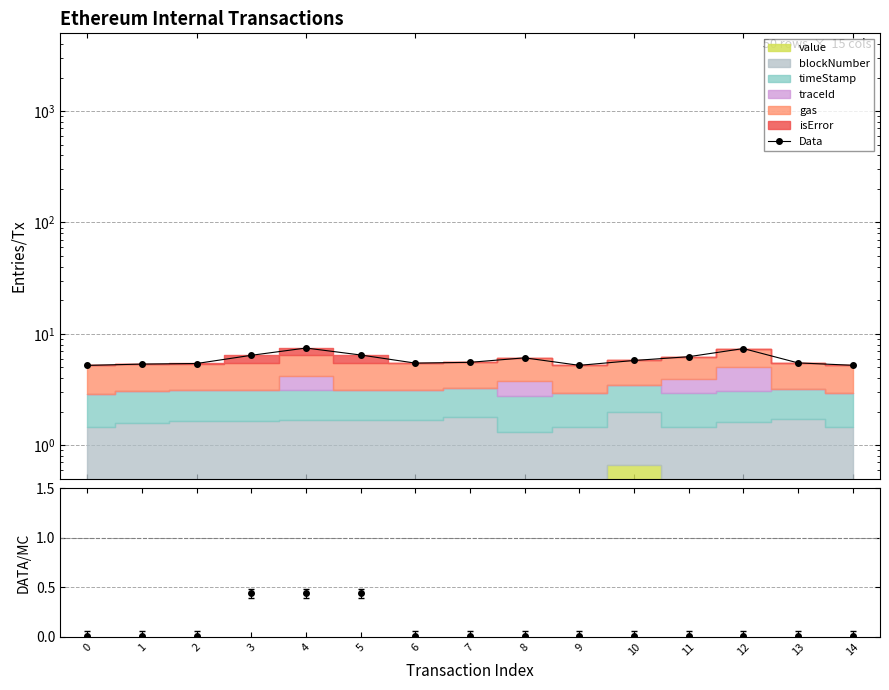

Reading right to left, transcribe all the data shown in this chart.

14=5.2	13=5.5	12=7.4	11=6.2	10=5.8	9=5.2	8=6.1	7=5.5	6=5.5	5=6.5	4=7.5	3=6.4	2=5.4	1=5.3	0=5.2